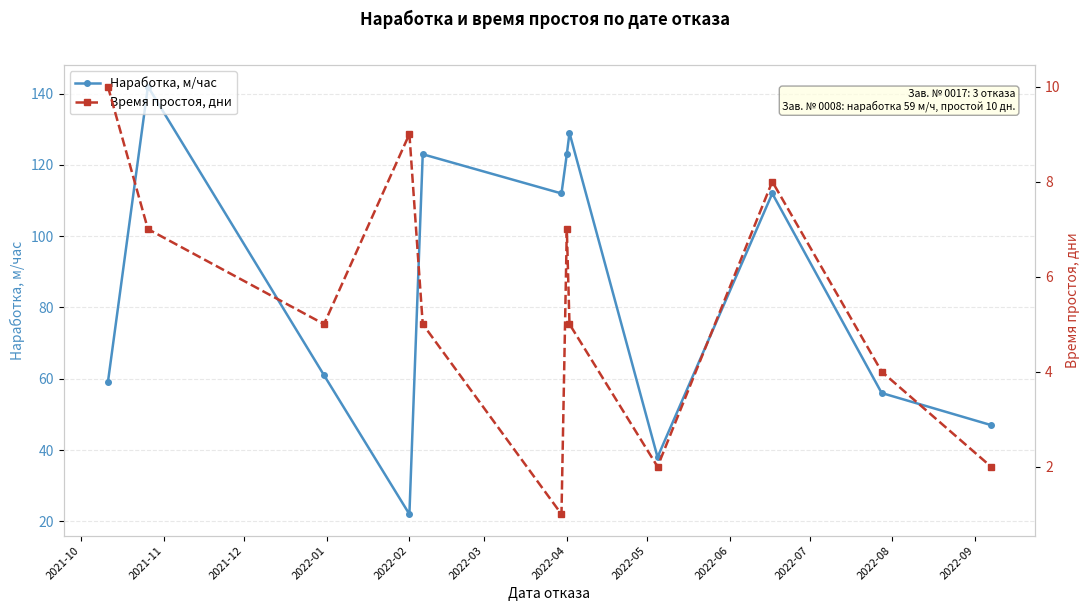

In Наработка, м/час, how many points are lower than both neighbors (excluding endpoints)?

3